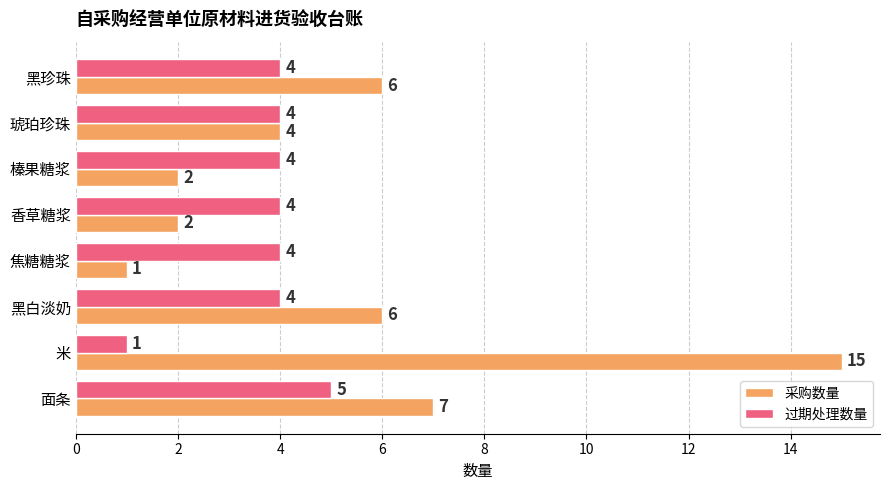

List the series in order of their peak value, highest first.

采购数量, 过期处理数量